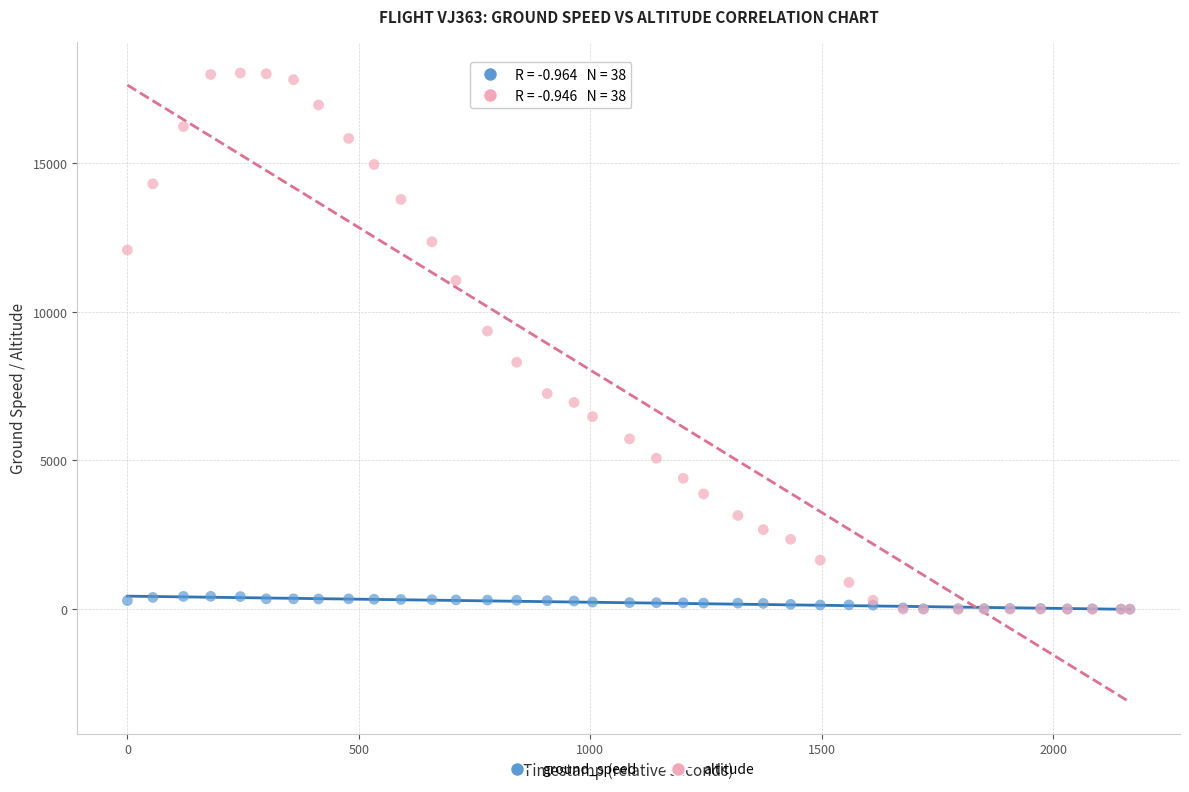

Which series contains the highest Y value?

altitude